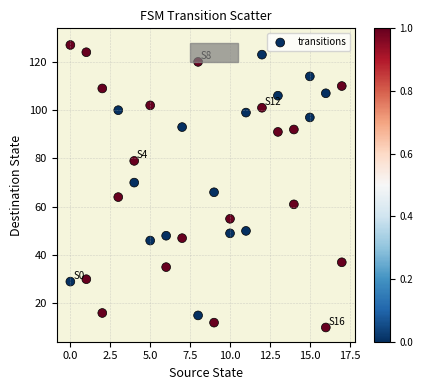

What is the range of Y values (max minus min)?

117